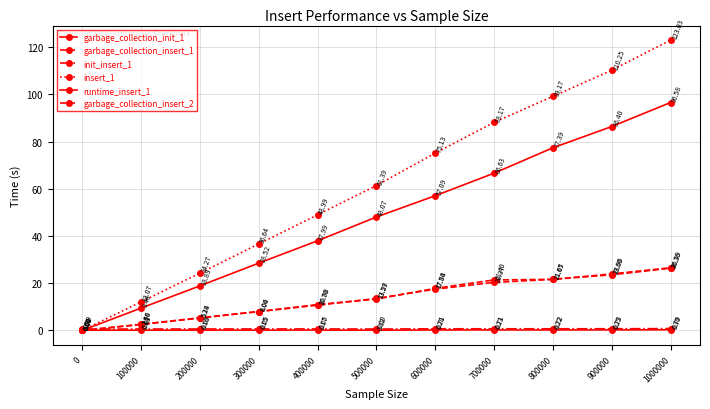

Is this an area chart (filled region under the line)?

No